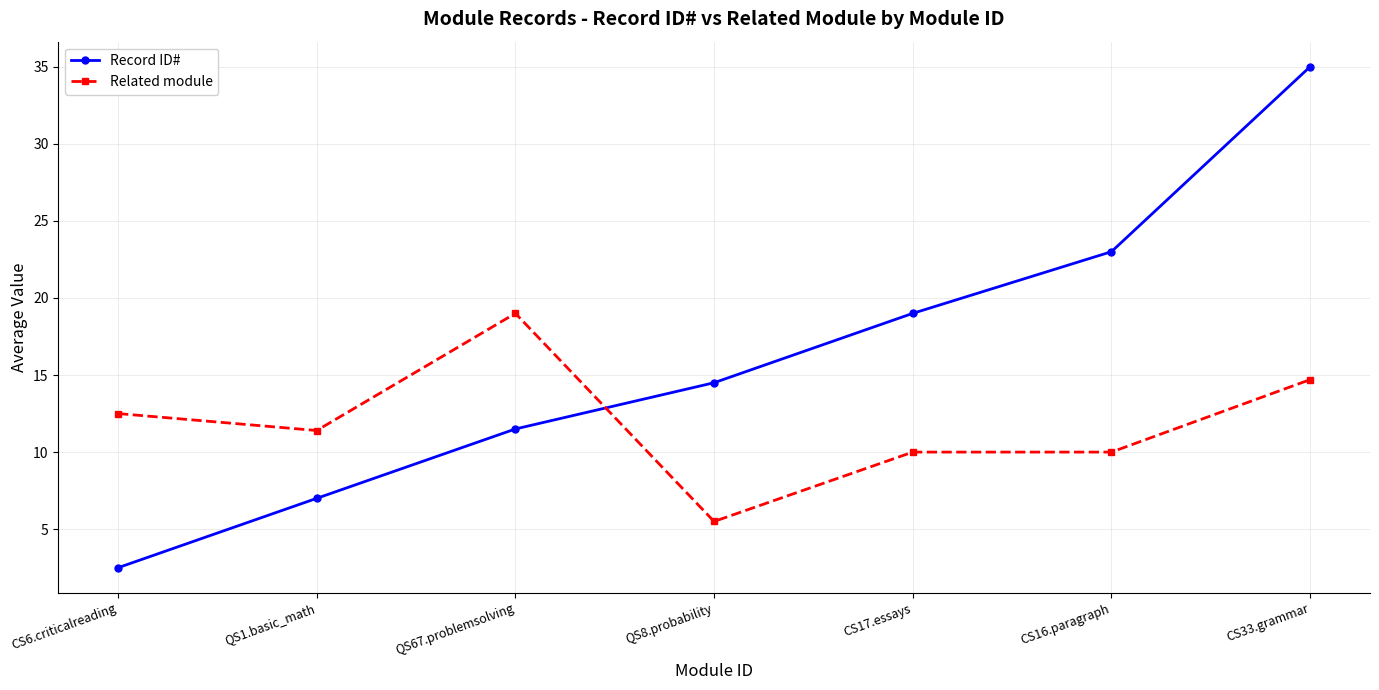

What is the value of the Record ID# point at the 5th from the left?

19.0